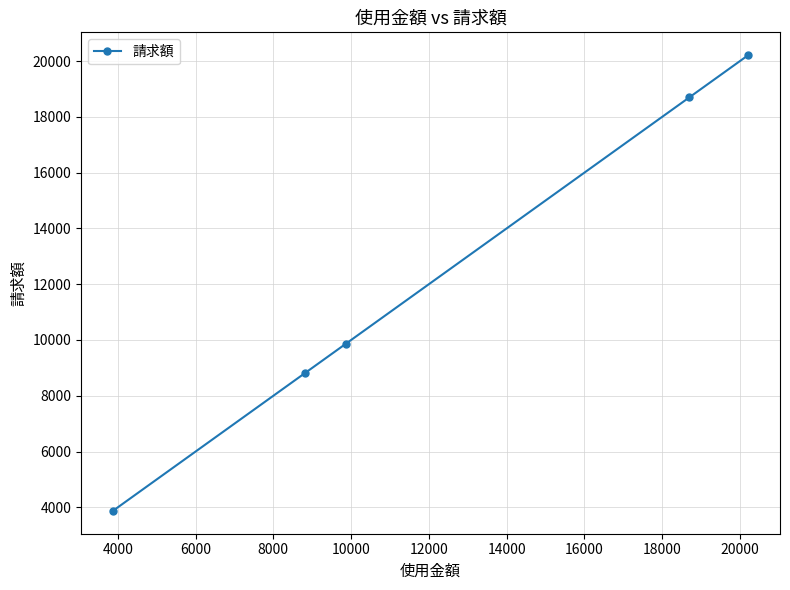

What is the value of the 2nd point from the left?

8820